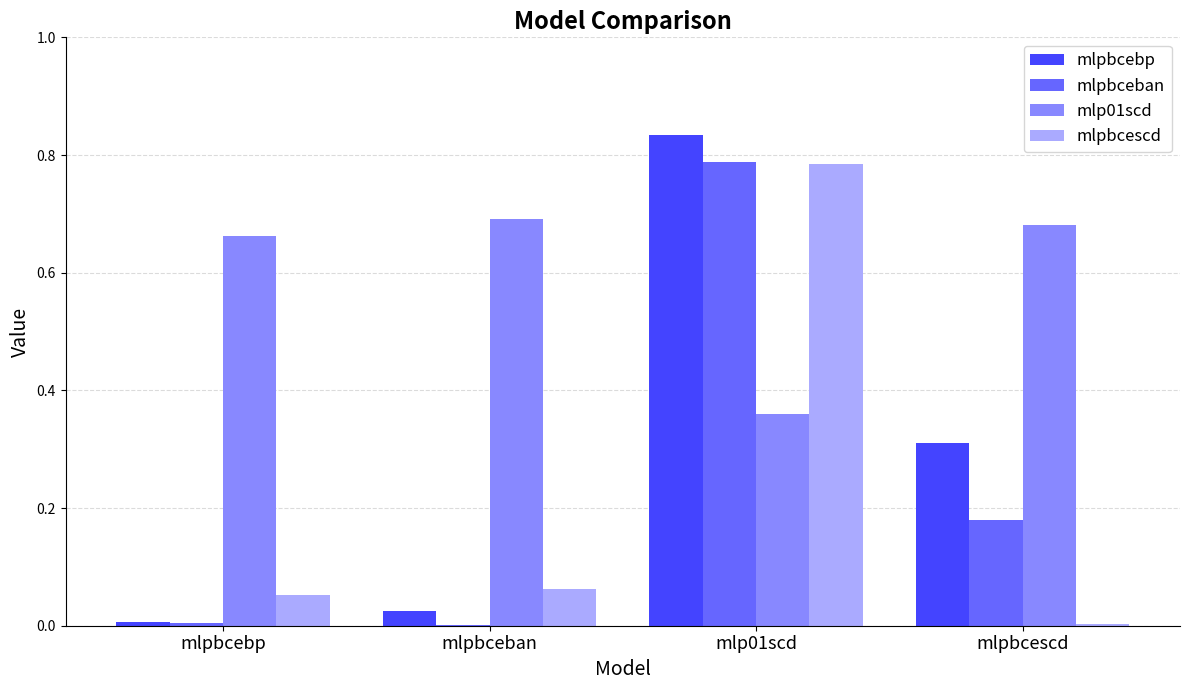

At which category is the sum across all series the highest?

mlp01scd